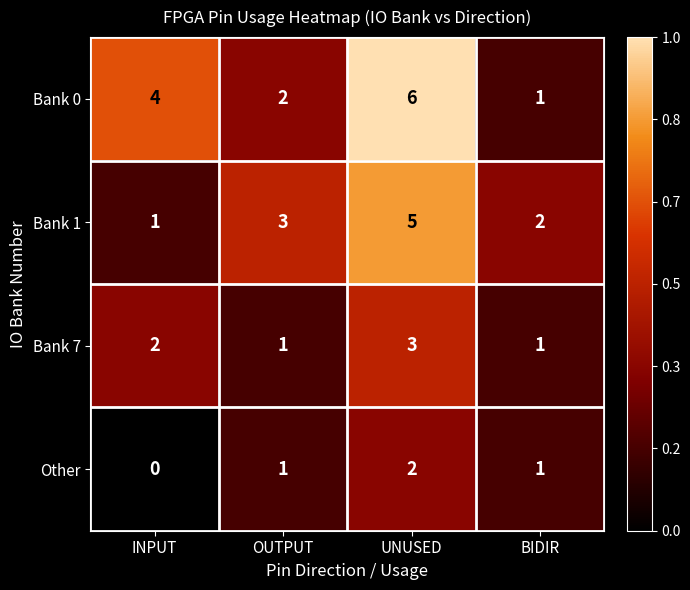

Which label corresponds to the largest value in the chart?

UNUSED